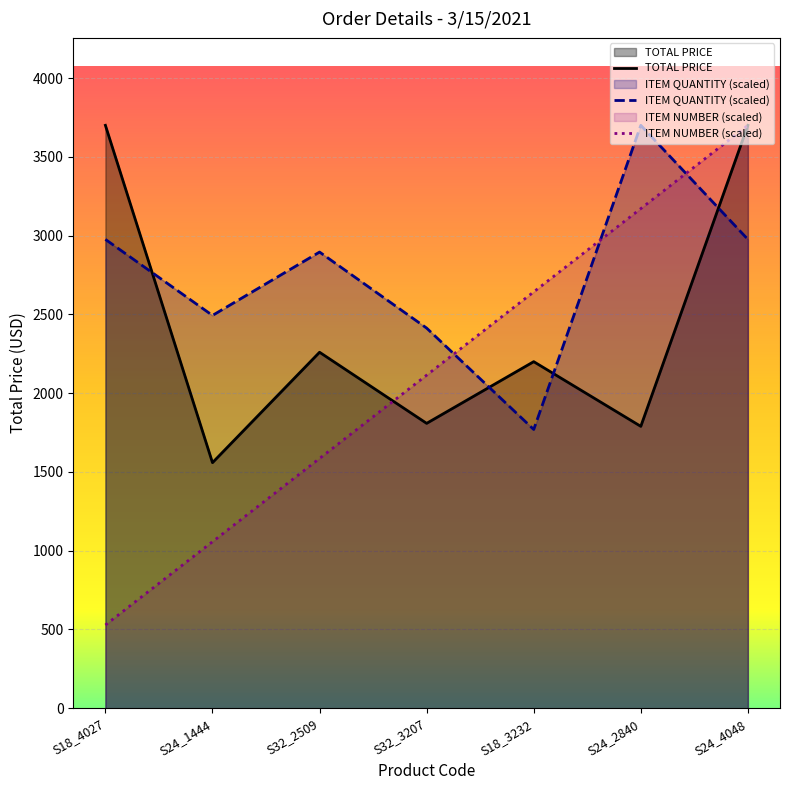

How many series are shown in this chart?

3